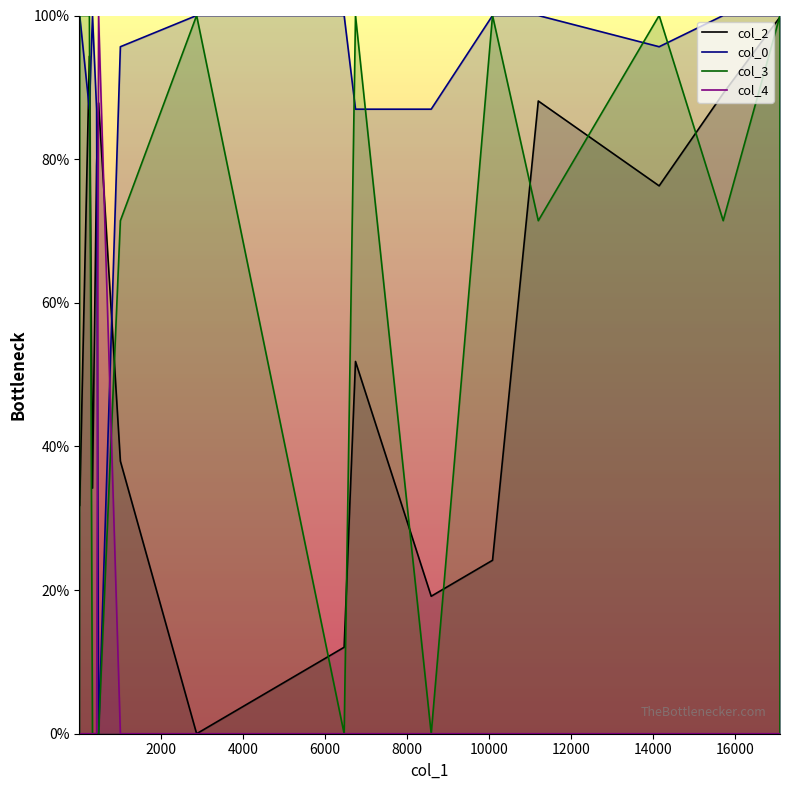

True or false: col_4 and col_2 intersect in this chart.

True